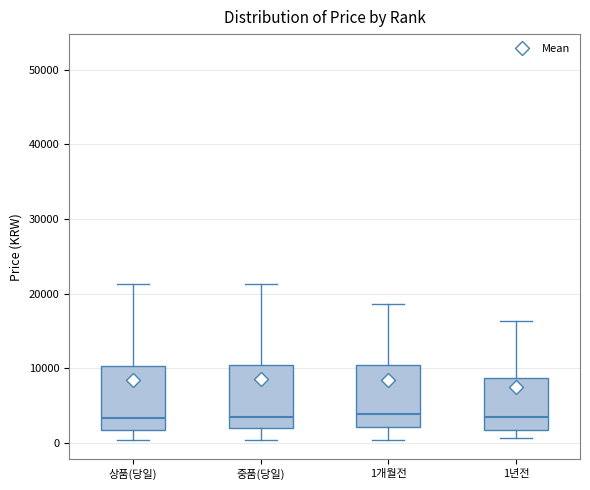

Reading left to right, transcribe this box plot: for each box, give where its median line is, the range the box spans, and where its two whiskers end, as read against the y-axis. The values are not printed on the chart, so give them approximately, as read against the axis.

상품(당일): median 3000, box 2000 to 10000, whiskers 0 to 21000
중품(당일): median 3000, box 2000 to 10000, whiskers 0 to 21000
1개월전: median 4000, box 2000 to 10000, whiskers 0 to 19000
1년전: median 4000, box 2000 to 9000, whiskers 1000 to 16000